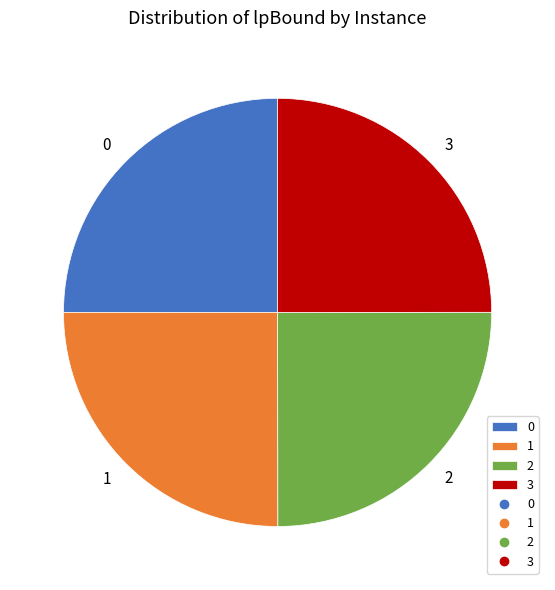

Does any single category account for the majority?

No